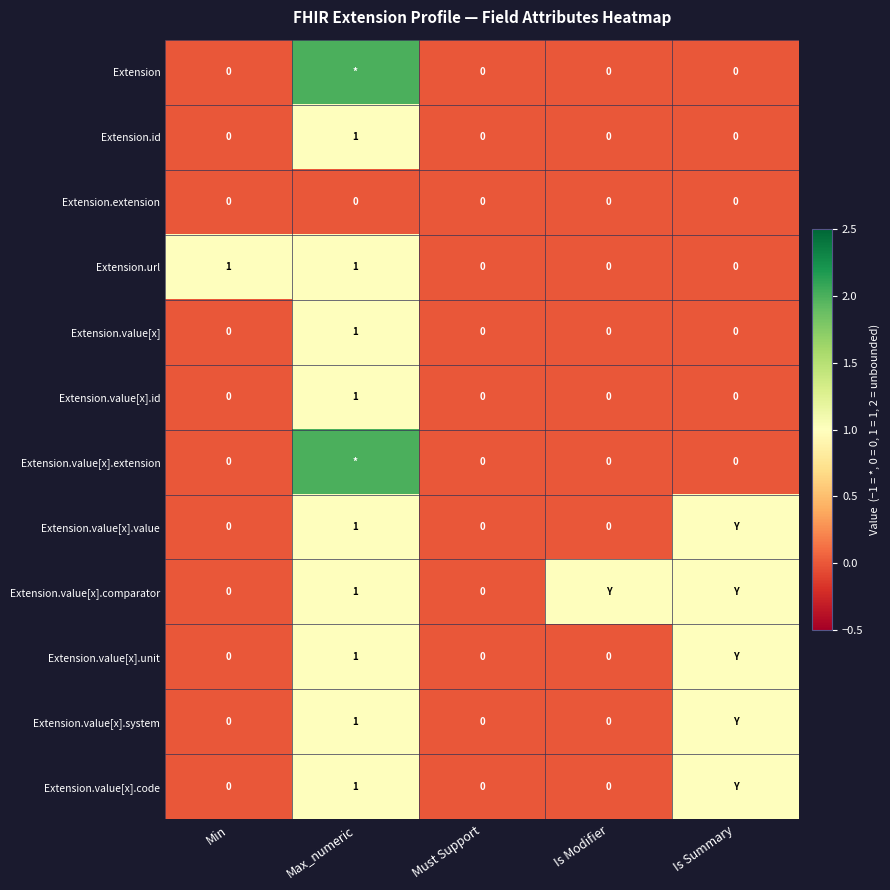

Is it true that Extension.value[x].comparator equals 2 at Max_numeric?

False